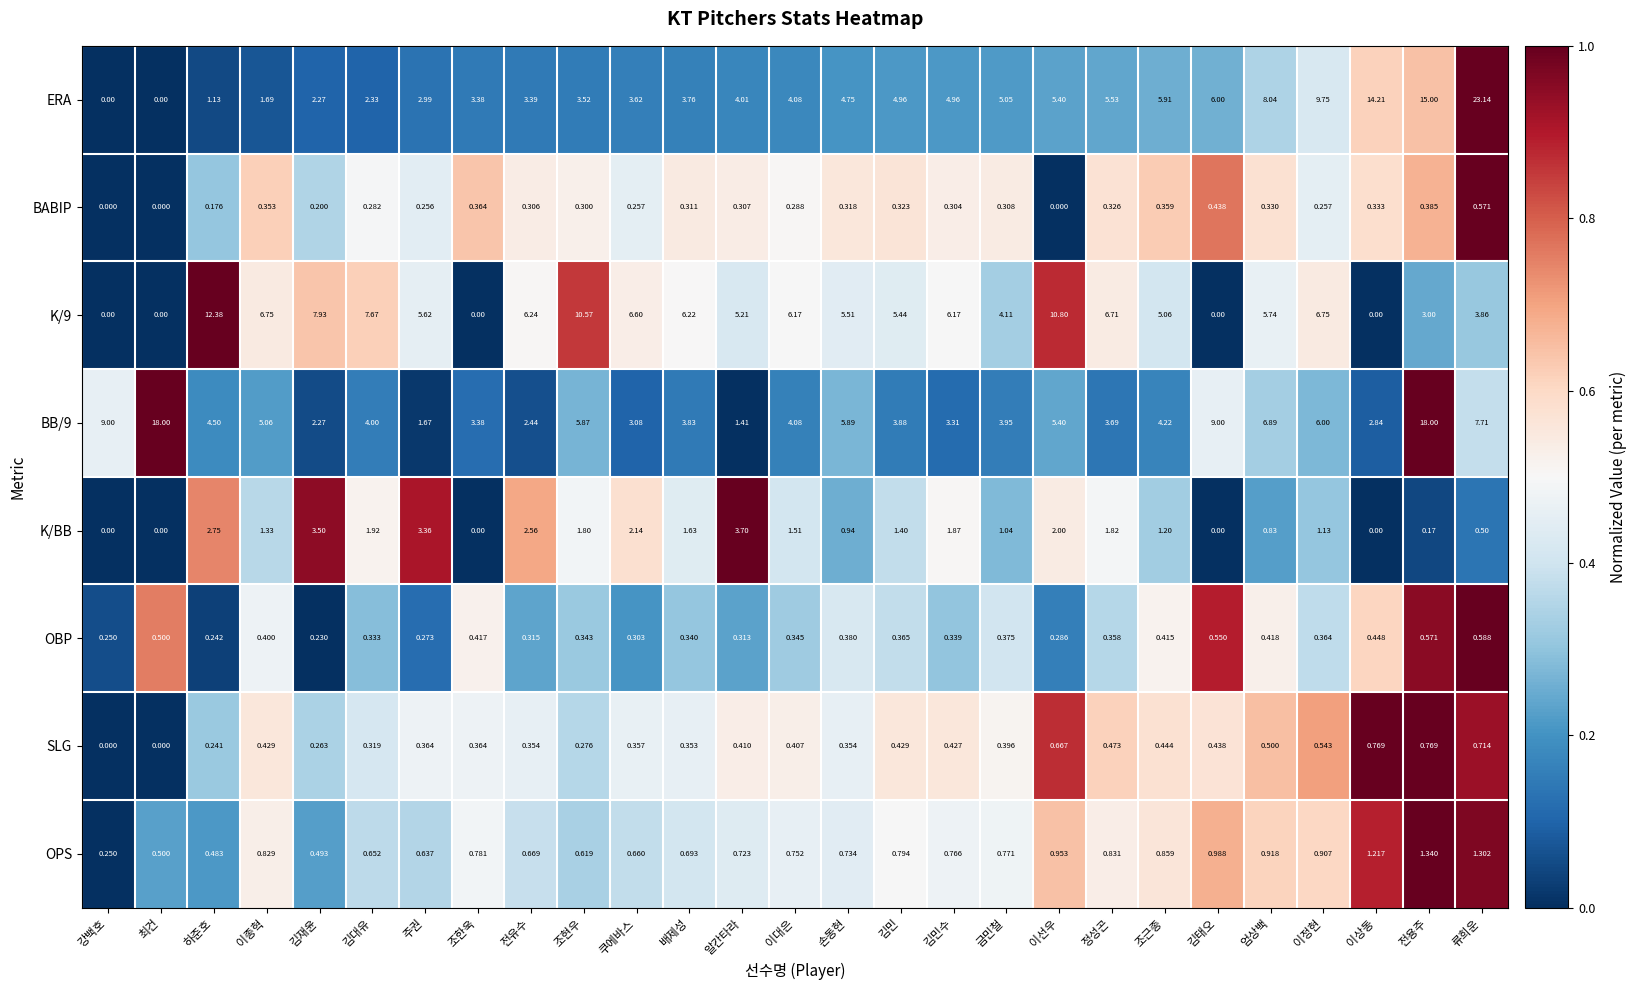

How many distinct data groups are displayed?

8